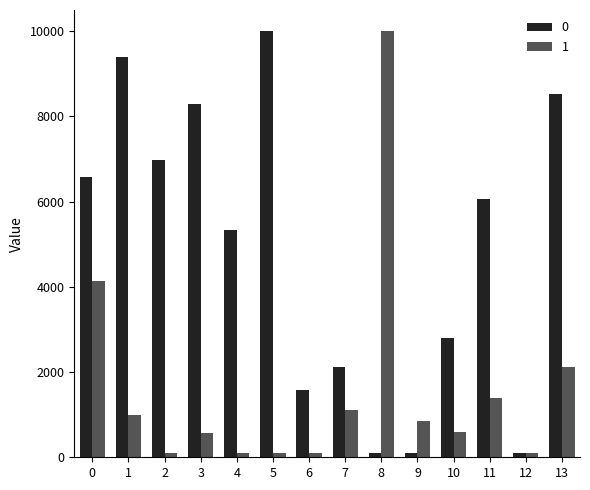

What is the sum of the 0 values at 0 and 8?

6673.5